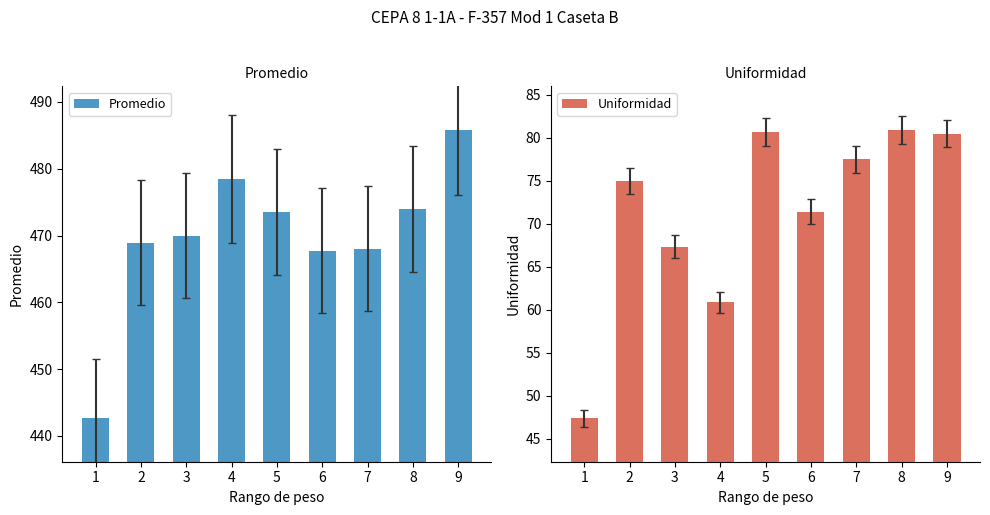

Rank the series by their maximum value, from highest to lowest.

Promedio, Uniformidad